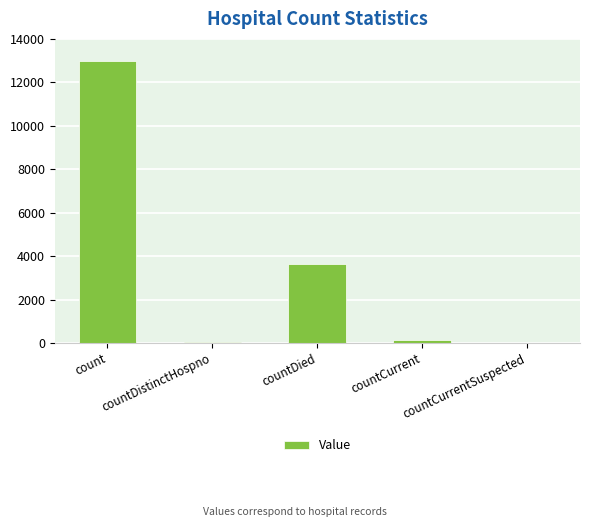

Which category has the highest value across all series?

count